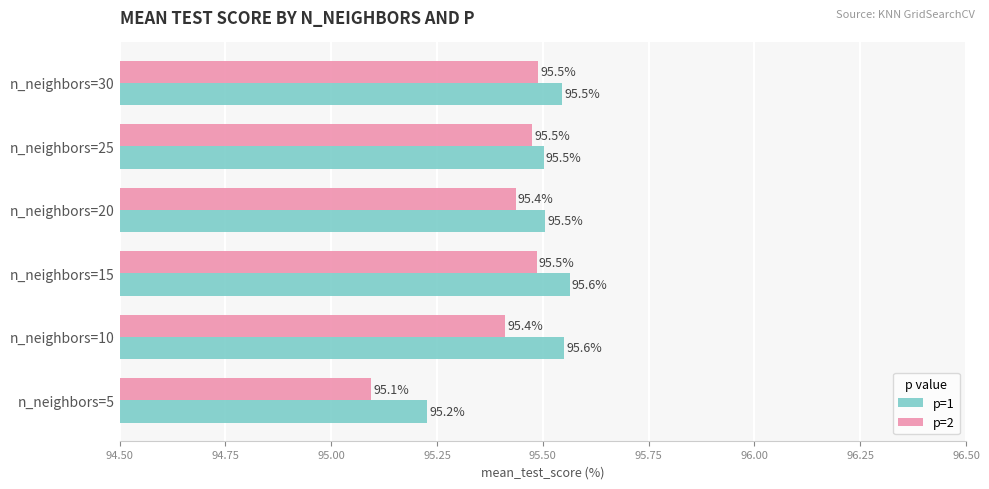

What are all the series names shown in the legend?

p=1, p=2